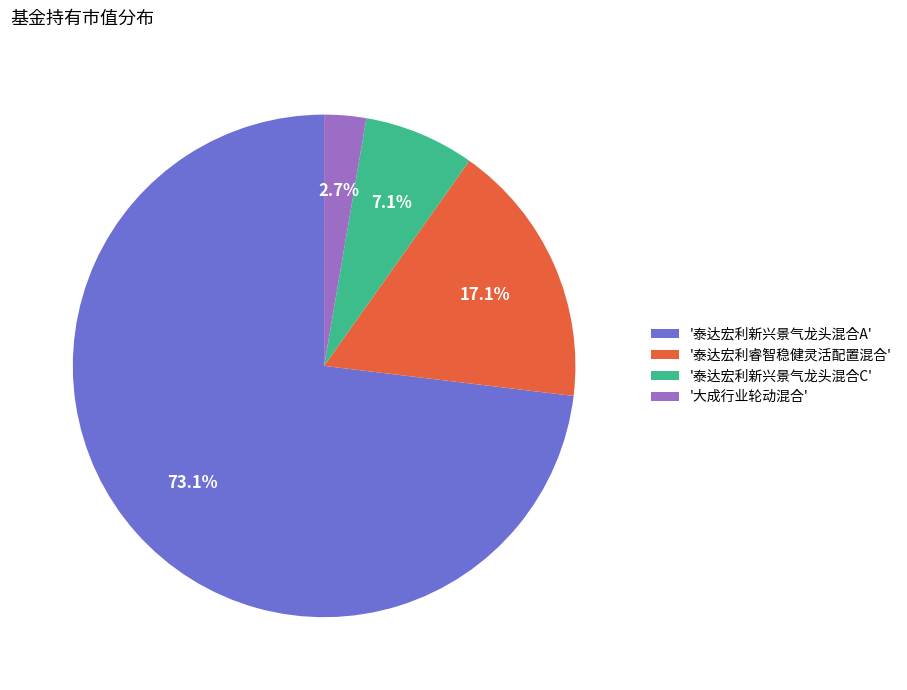

Is the sum of '泰达宏利新兴景气龙头混合A' and '大成行业轮动混合' greater than half?

Yes